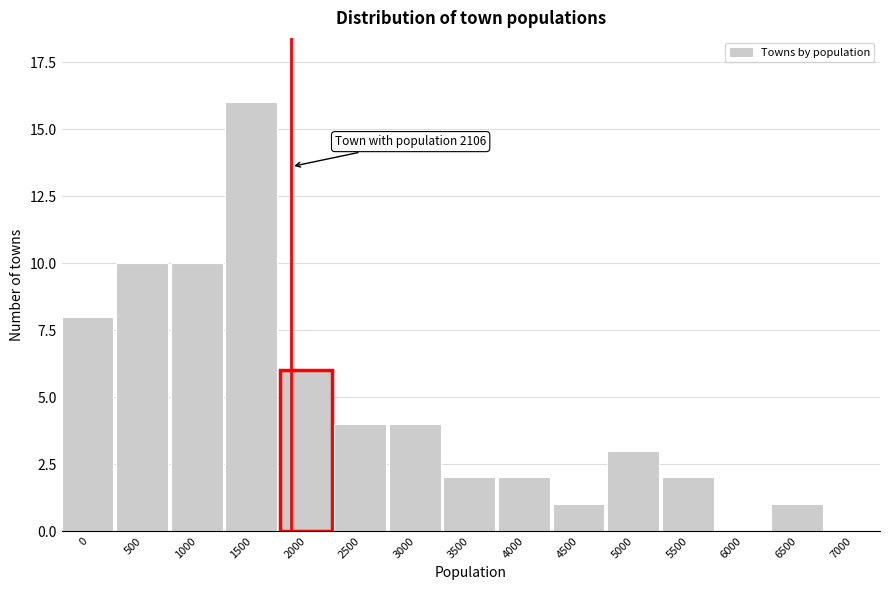

Reading right to left, transcribe all the data shown in this chart.

7000=0	6500=1	6000=0	5500=2	5000=3	4500=1	4000=2	3500=2	3000=4	2500=4	2000=6	1500=16	1000=10	500=10	0=8